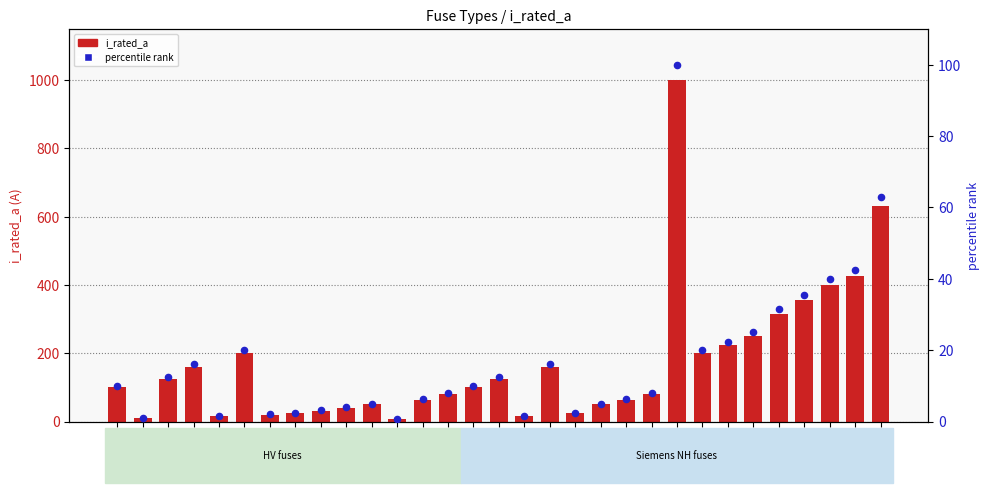

What are all the series names shown in the legend?

i_rated_a, percentile rank